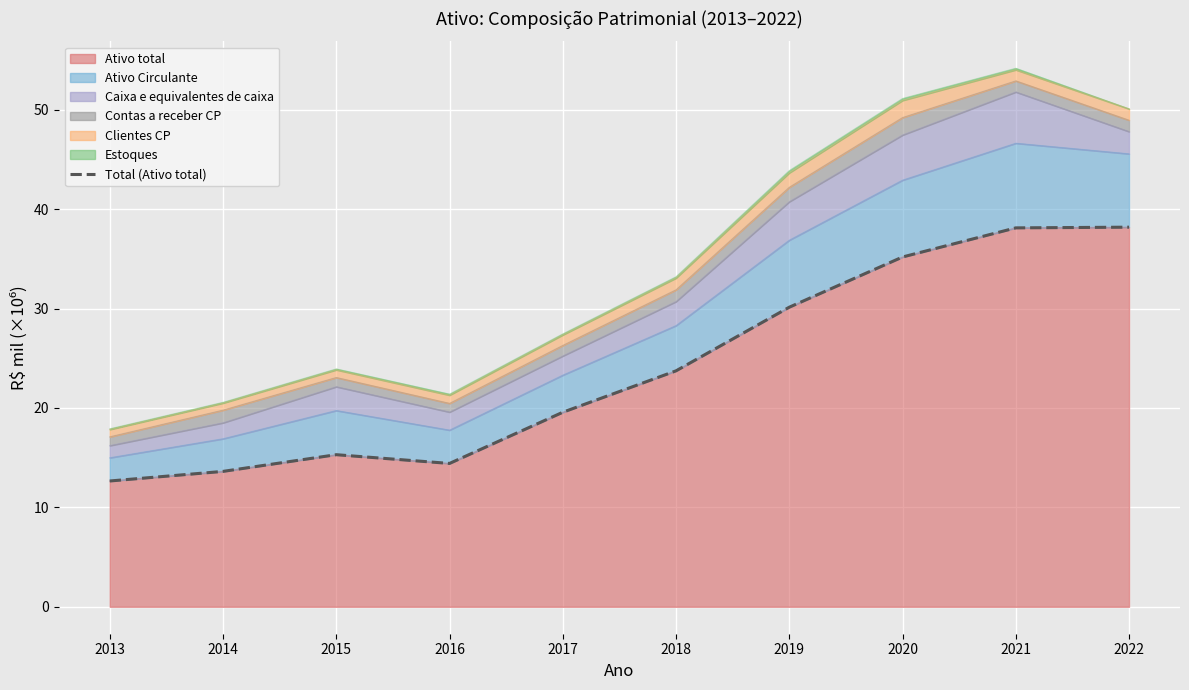

Rank the categories by value from lowest to highest.

2013, 2014, 2016, 2015, 2017, 2018, 2019, 2020, 2021, 2022